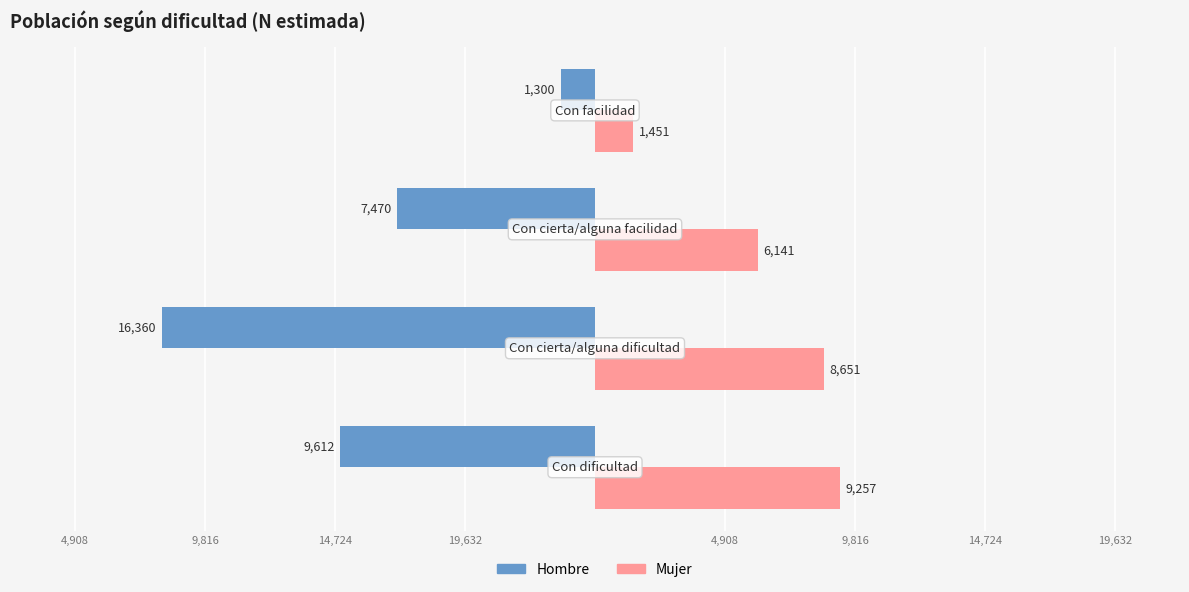

What are all the series names shown in the legend?

Hombre, Mujer